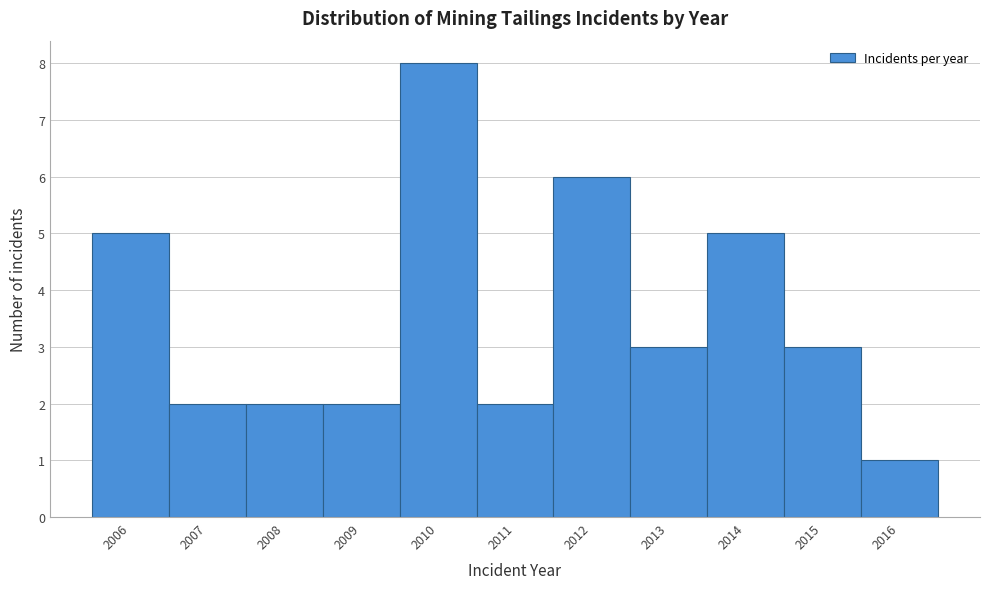

Reading left to right, list all the values displayed in this chart.

5	2	2	2	8	2	6	3	5	3	1